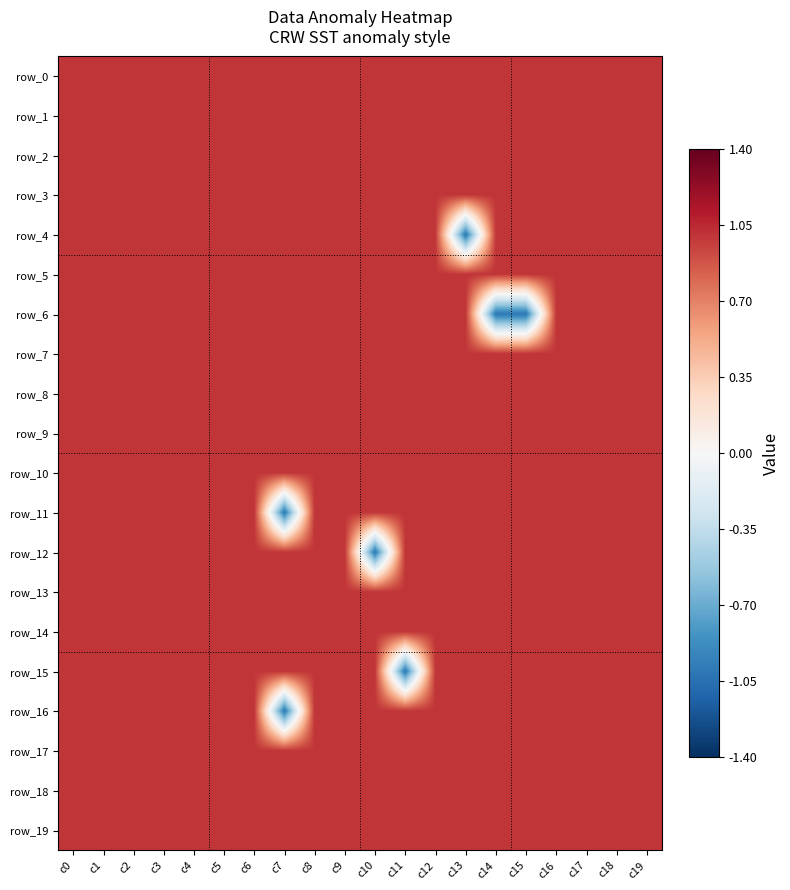

List the series in order of their peak value, lowest first.

row_0, row_1, row_2, row_3, row_4, row_5, row_6, row_7, row_8, row_9, row_10, row_11, row_12, row_13, row_14, row_15, row_16, row_17, row_18, row_19